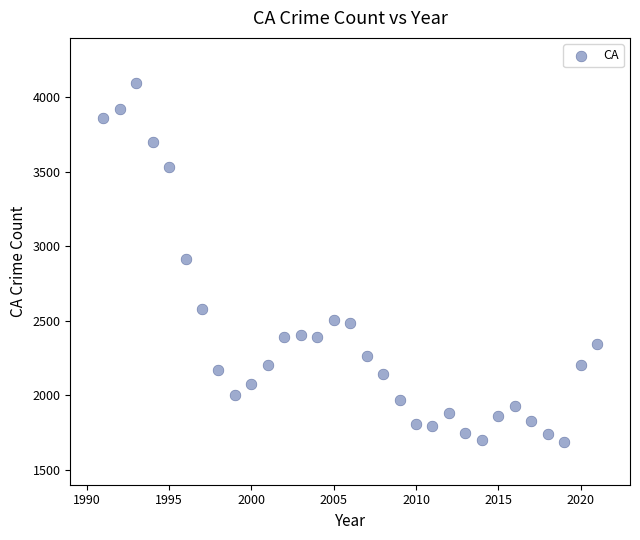

What is the range of X values (max minus min)?

30